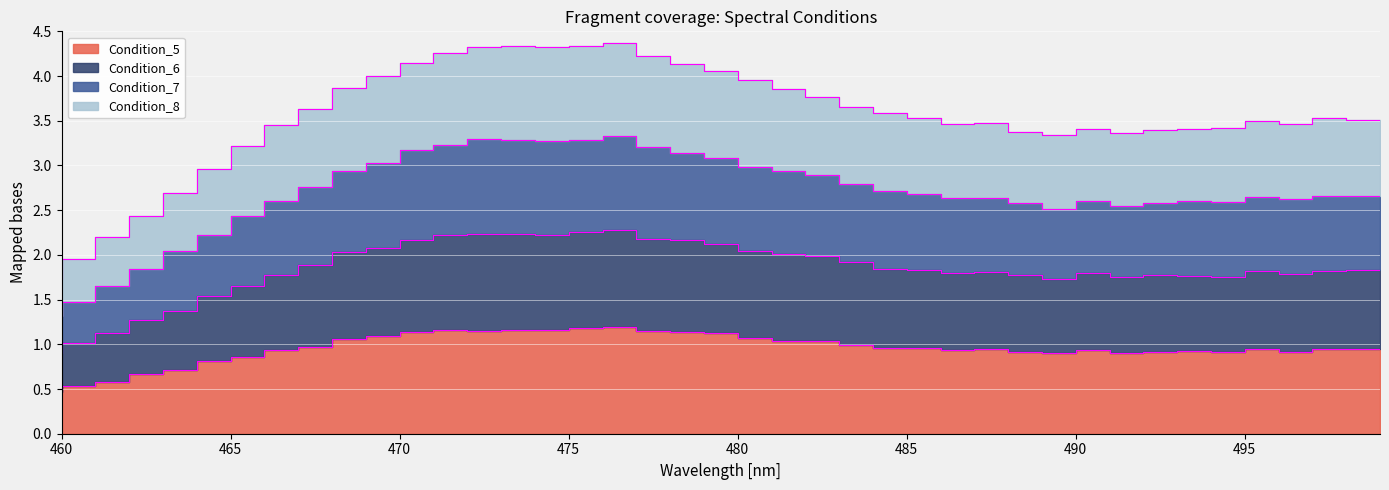

What is the value of the Condition_6 point at the 38th from the left?

1.8